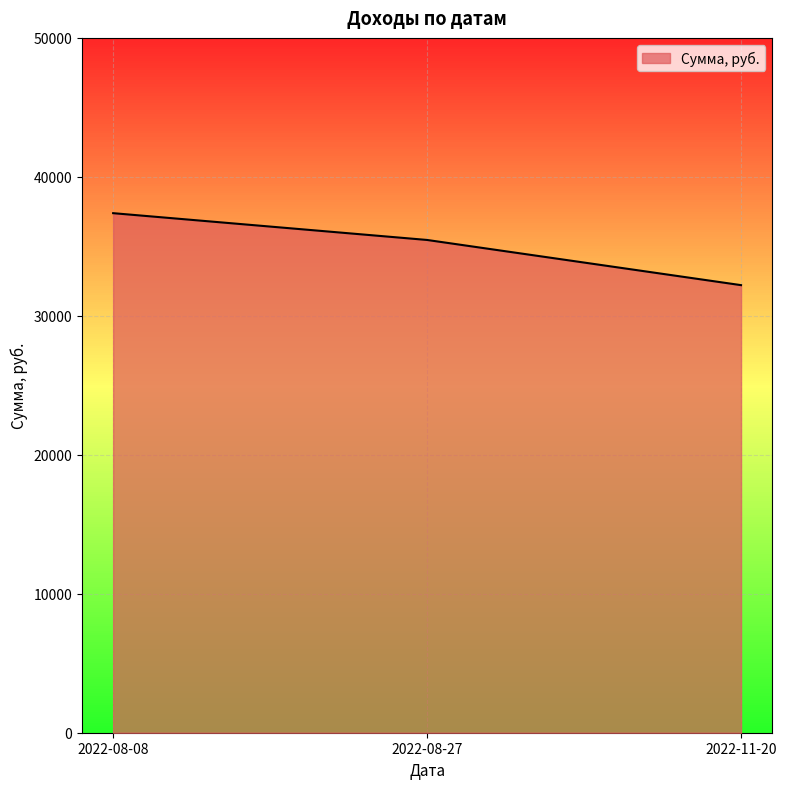

Is it true that the value at 2022-08-27 is 35459?

True